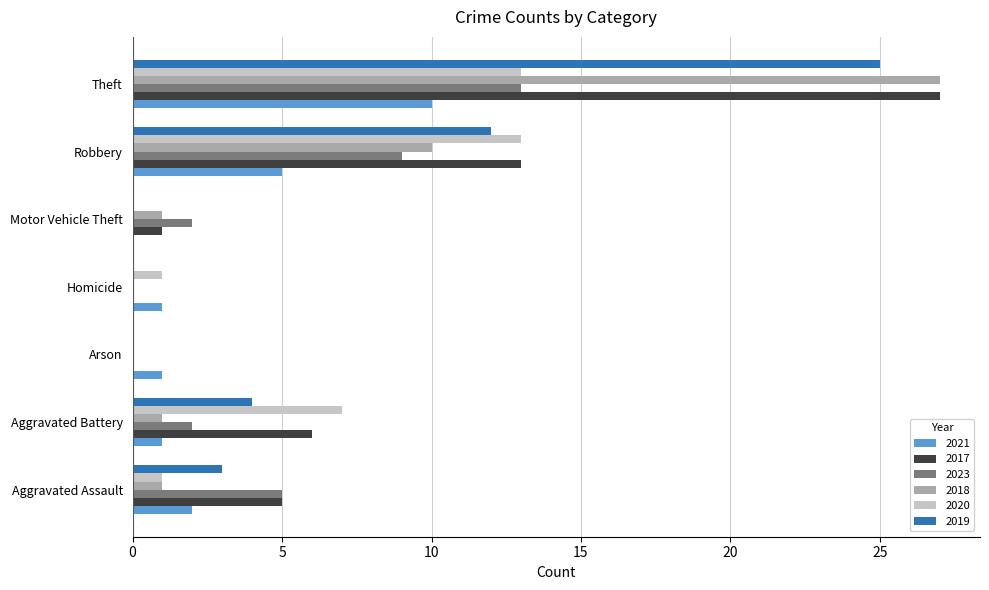

What is the sum of the 2020 values at Theft and Aggravated Battery?

20